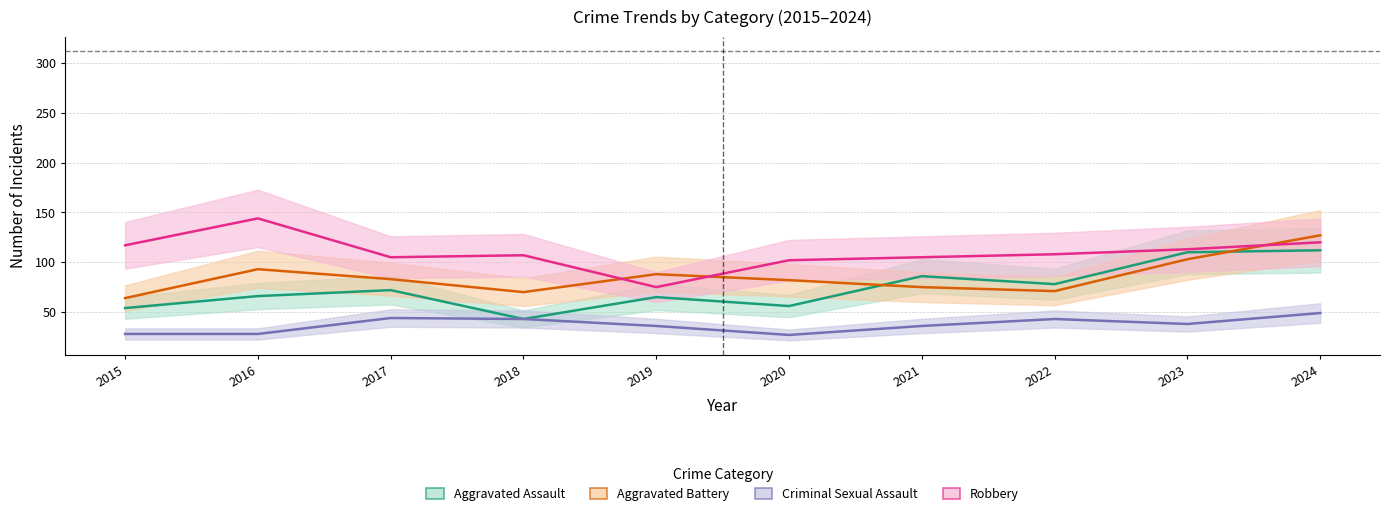

Rank the categories by Criminal Sexual Assault value from highest to lowest.

2024, 2017, 2018, 2022, 2023, 2019, 2021, 2015, 2016, 2020